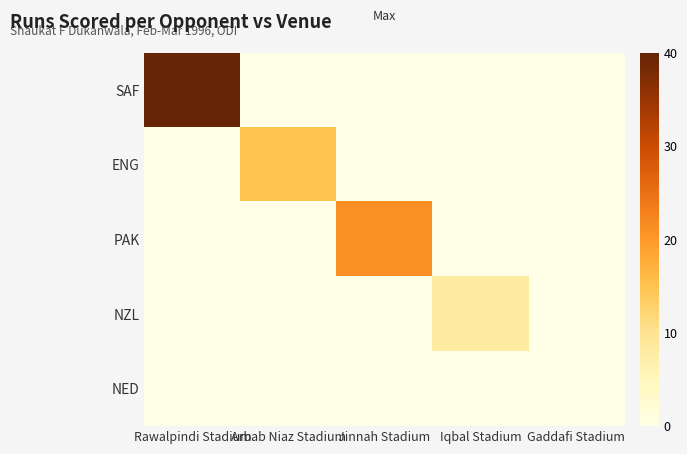

At how many categories does at least one series exceed 5?

4